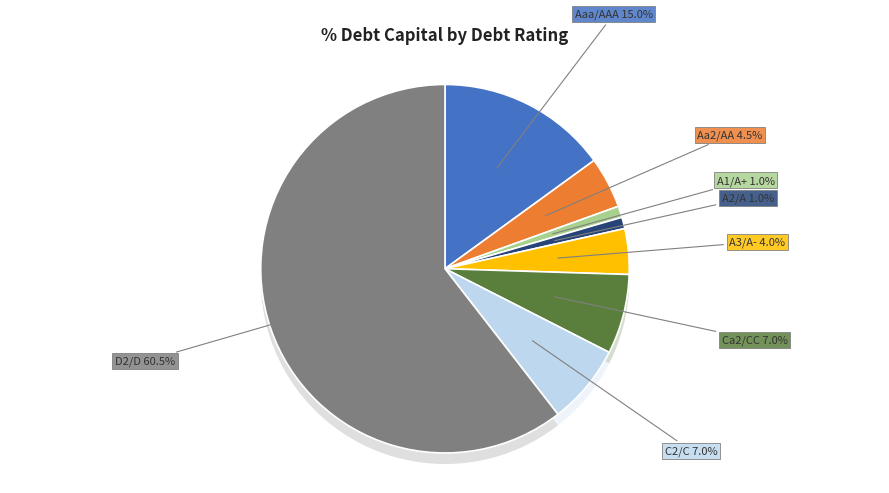

What is the smallest slice in the pie chart?

A1/A+